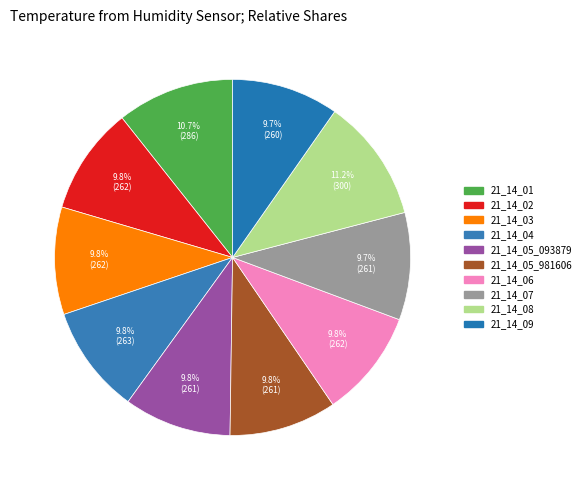

How many slices are in this pie chart?

10